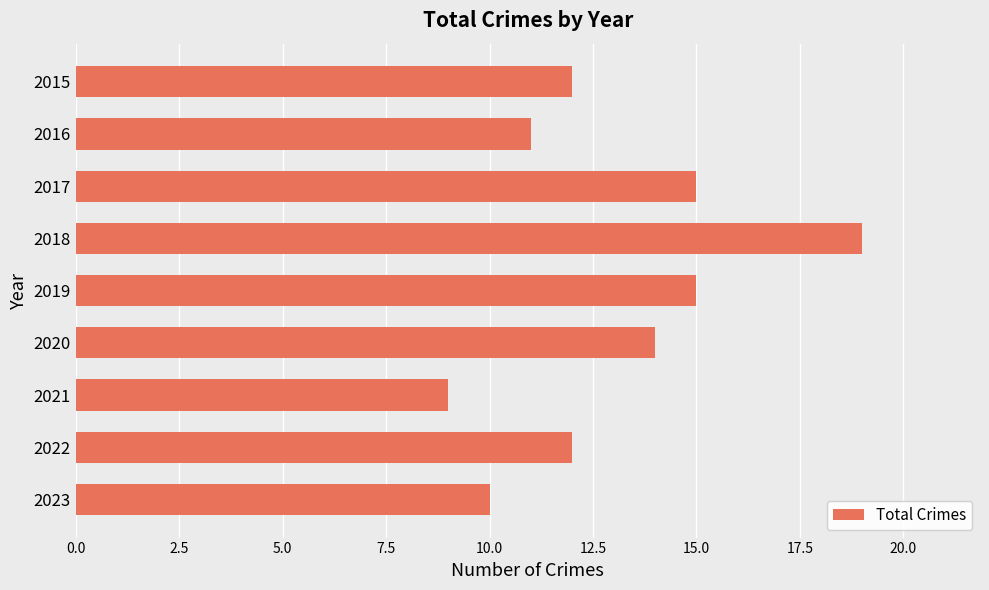

What is the average value?

13